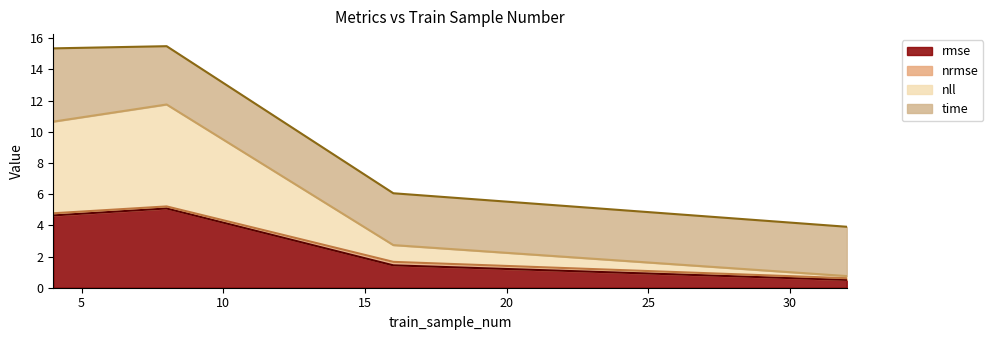

How many data points does each series have?

4